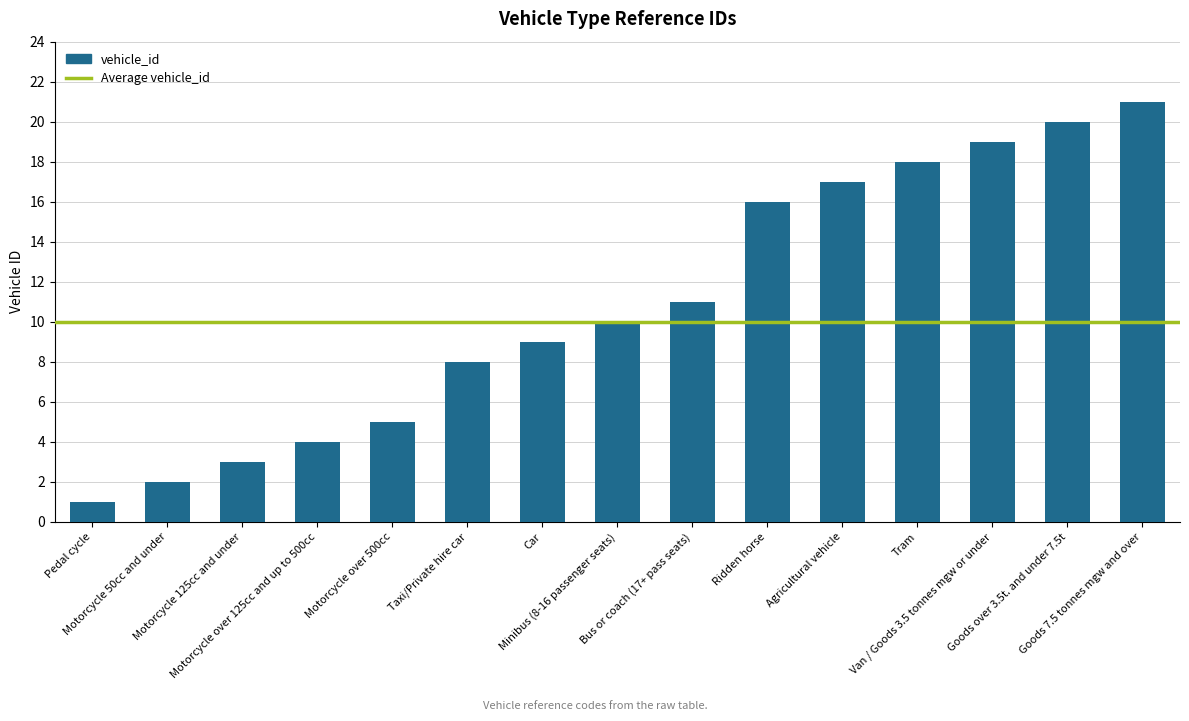

What is the difference between the maximum and minimum values?

20